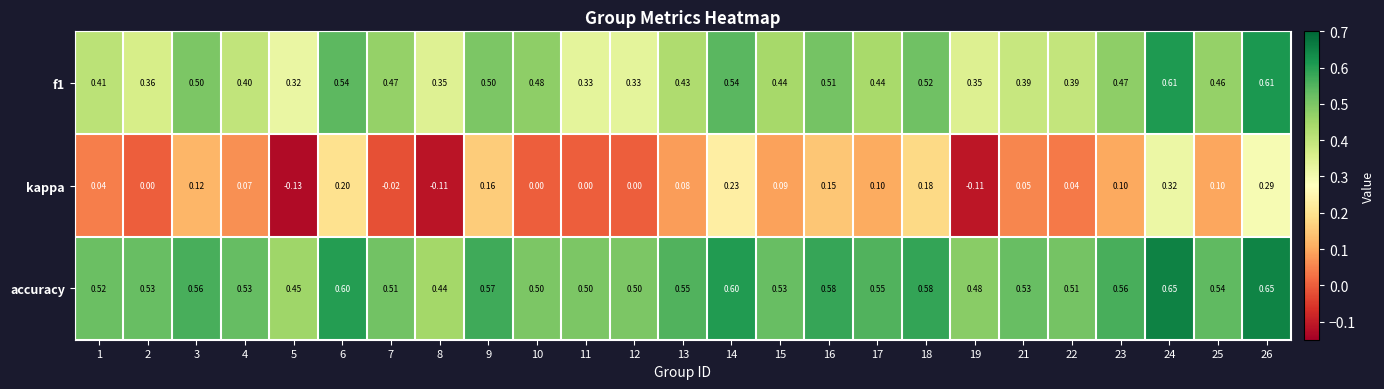

Which series has the largest range (max minus min)?

kappa